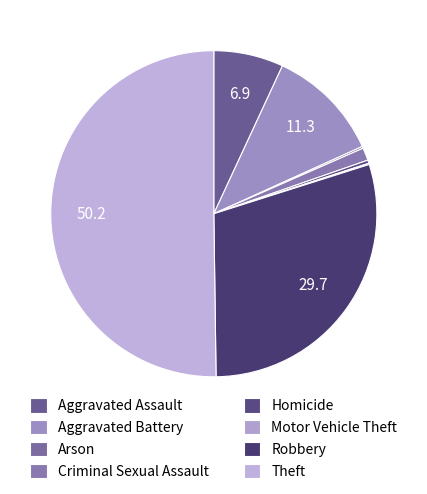

To the nearest percent, what is the average slice percentage?

12%